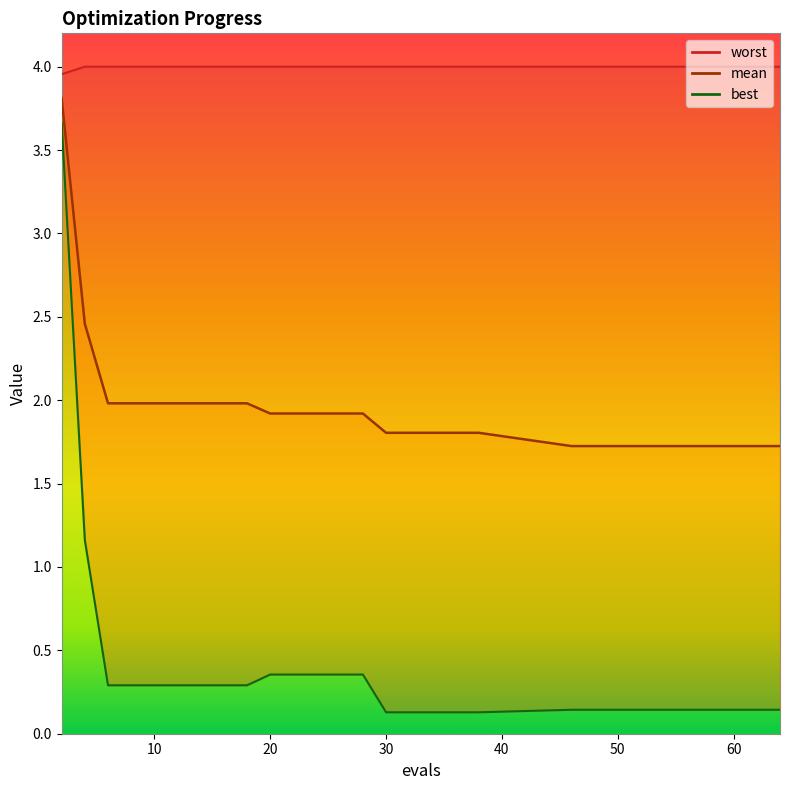

Reading right to left, transcribe all the data shown in this chart.

mean: 64=1.7	62=1.7	60=1.7	59=1.7	57=1.7	56=1.7	54=1.7	52=1.7	50=1.7	48=1.7	46=1.7	38=1.8	36=1.8	34=1.8	32=1.8	30=1.8	28=1.9	26=1.9	24=1.9	22=1.9	20=1.9	18=2.0	16=2.0	14=2.0	12=2.0	10=2.0	8=2.0	6=2.0	4=2.5	2=3.8
best: 64=0.1	62=0.1	60=0.1	59=0.1	57=0.1	56=0.1	54=0.1	52=0.1	50=0.1	48=0.1	46=0.1	38=0.1	36=0.1	34=0.1	32=0.1	30=0.1	28=0.4	26=0.4	24=0.4	22=0.4	20=0.4	18=0.3	16=0.3	14=0.3	12=0.3	10=0.3	8=0.3	6=0.3	4=1.2	2=3.7
worst: 64=4.0	62=4.0	60=4.0	59=4.0	57=4.0	56=4.0	54=4.0	52=4.0	50=4.0	48=4.0	46=4.0	38=4.0	36=4.0	34=4.0	32=4.0	30=4.0	28=4.0	26=4.0	24=4.0	22=4.0	20=4.0	18=4.0	16=4.0	14=4.0	12=4.0	10=4.0	8=4.0	6=4.0	4=4.0	2=4.0